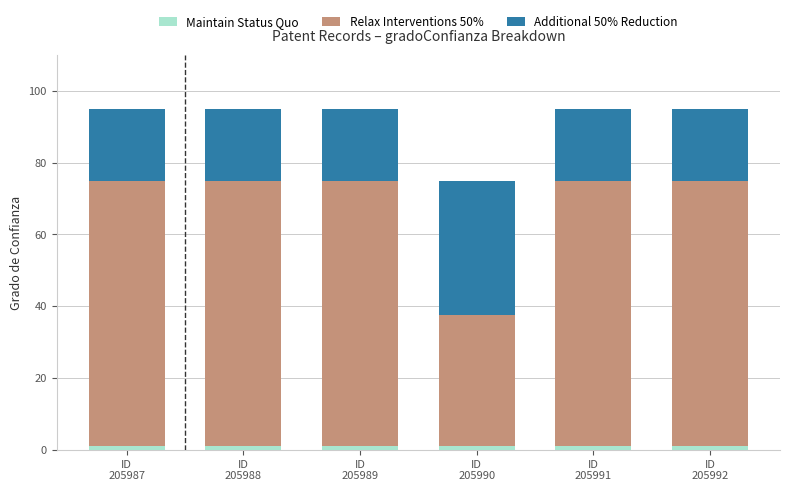

The Relax Interventions 50% series shows 74.0 at ID
205988. True or false?

True